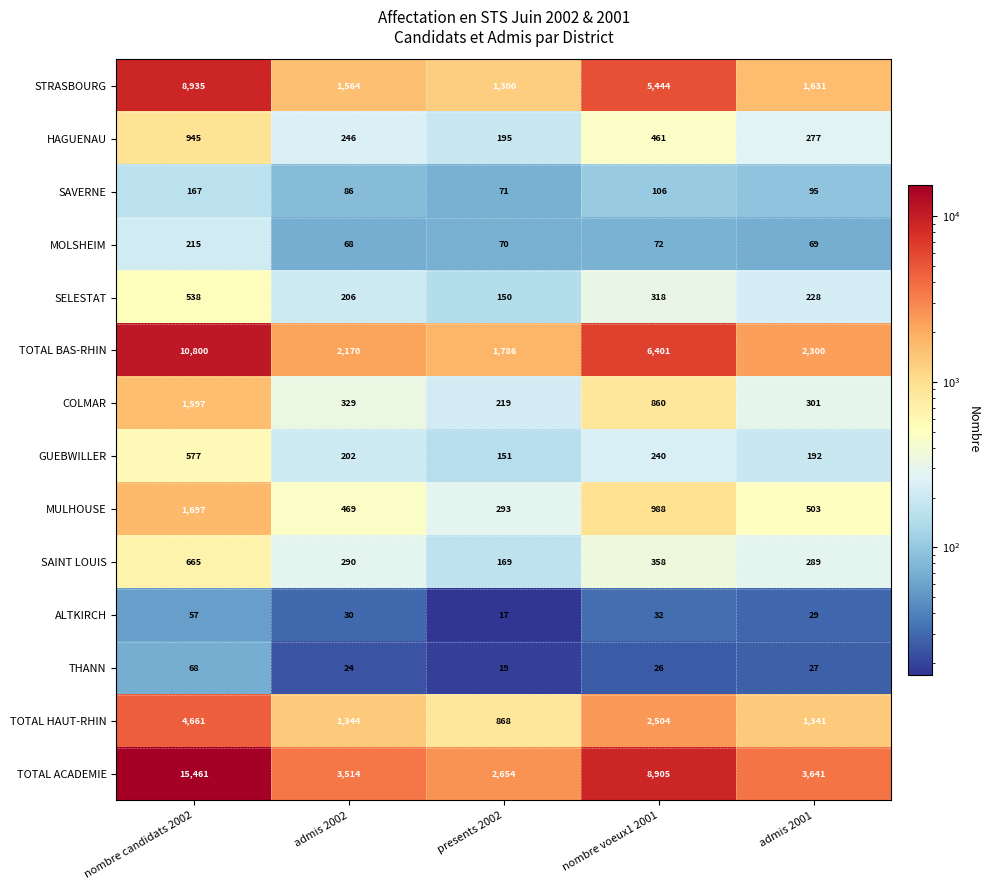

At admis 2001, list the series in order from smallest to largest.

THANN, ALTKIRCH, MOLSHEIM, SAVERNE, GUEBWILLER, SELESTAT, HAGUENAU, SAINT LOUIS, COLMAR, MULHOUSE, TOTAL HAUT-RHIN, STRASBOURG, TOTAL BAS-RHIN, TOTAL ACADEMIE